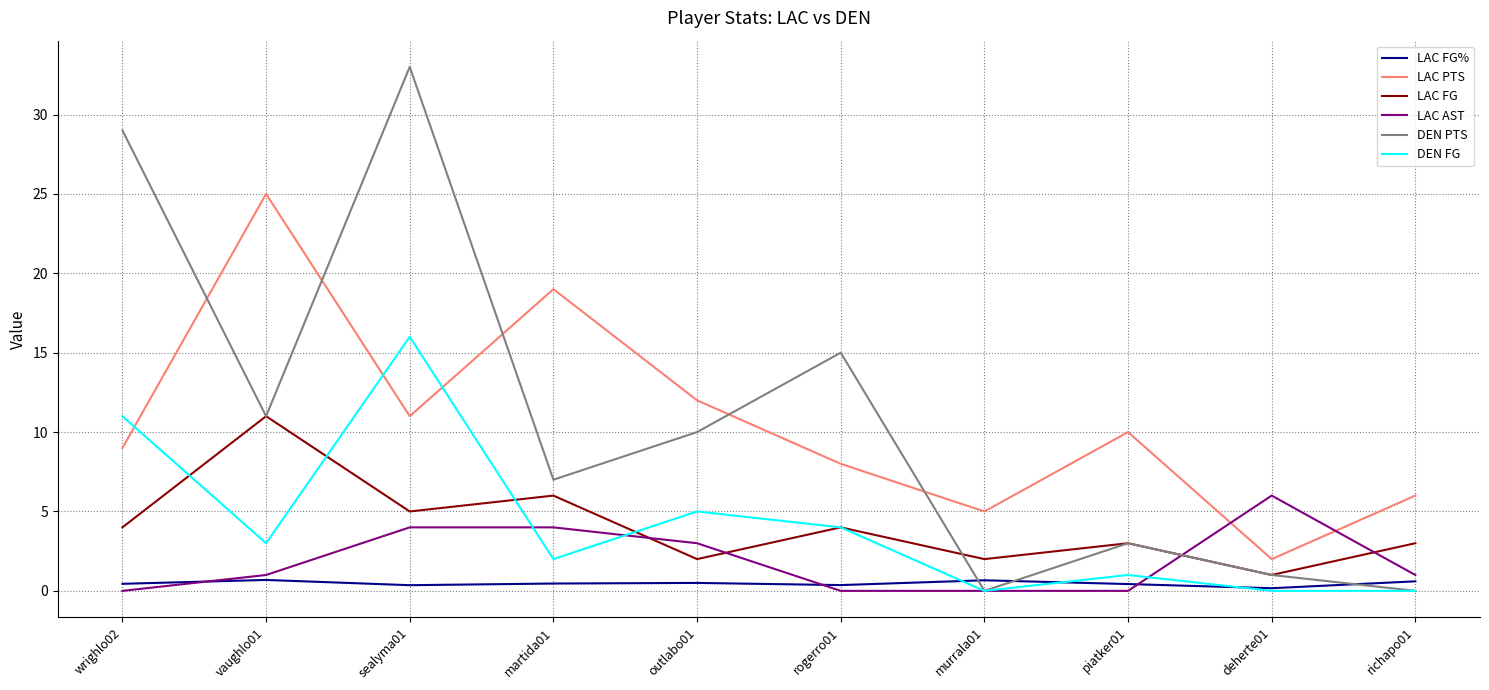

Is the value of LAC PTS at deherte01 greater than the value of LAC FG% at martida01?

Yes